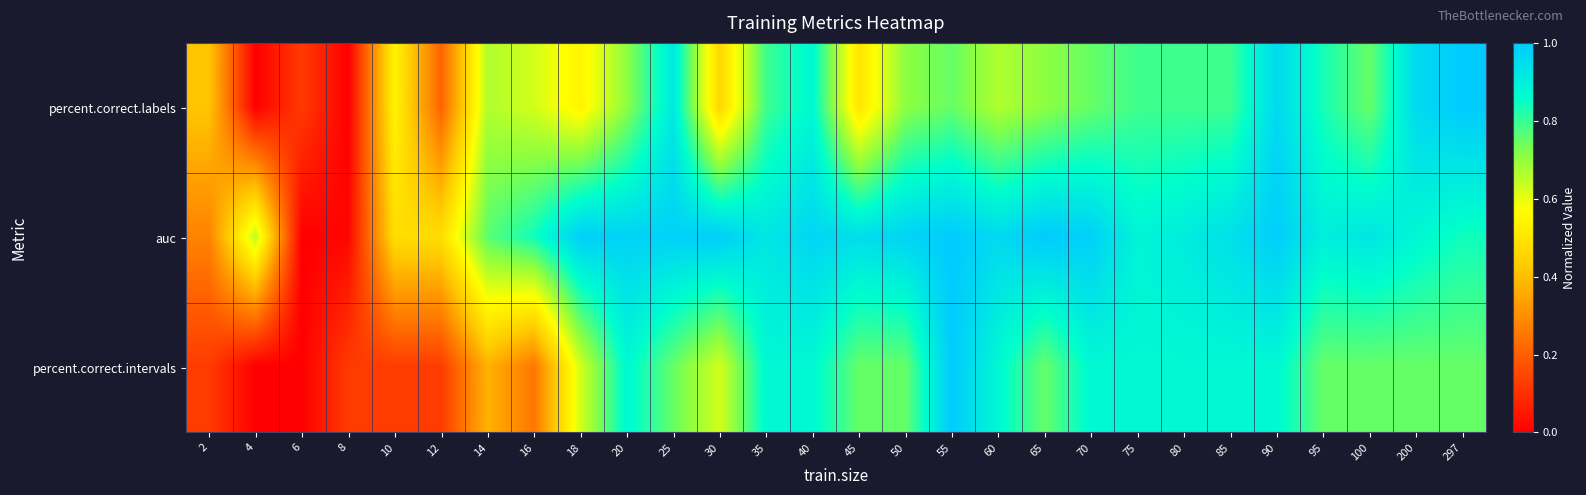

Reading right to left, list all the values displayed in this chart.

percent.correct.labels: 297=1.0	200=1.0	100=0.8	95=0.8	90=1.0	85=0.8	80=0.8	75=0.8	70=0.8	65=0.7	60=0.7	55=0.8	50=0.7	45=0.5	40=0.9	35=0.8	30=0.5	25=0.9	20=0.7	18=0.5	16=0.6	14=0.7	12=0.2	10=0.5	8=0.0	6=0.1	4=0.0	2=0.4
auc: 297=0.8	200=0.9	100=0.9	95=0.9	90=1.0	85=0.9	80=0.9	75=0.9	70=1.0	65=1.0	60=1.0	55=1.0	50=1.0	45=0.9	40=1.0	35=0.9	30=1.0	25=1.0	20=1.0	18=1.0	16=0.8	14=0.8	12=0.5	10=0.5	8=0.0	6=0.0	4=0.7	2=0.3
percent.correct.intervals: 297=0.8	200=0.8	100=0.8	95=0.8	90=0.9	85=0.9	80=0.9	75=0.9	70=0.9	65=0.8	60=0.9	55=1.0	50=0.8	45=0.8	40=0.9	35=0.9	30=0.6	25=0.8	20=0.9	18=0.6	16=0.2	14=0.4	12=0.1	10=0.1	8=0.1	6=0.0	4=0.0	2=0.1